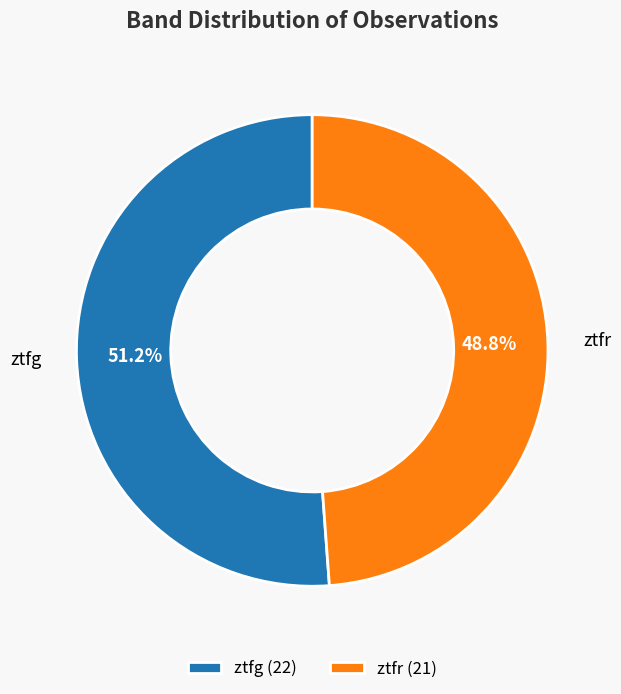

True or false: ztfg accounts for 51% of the total.

True